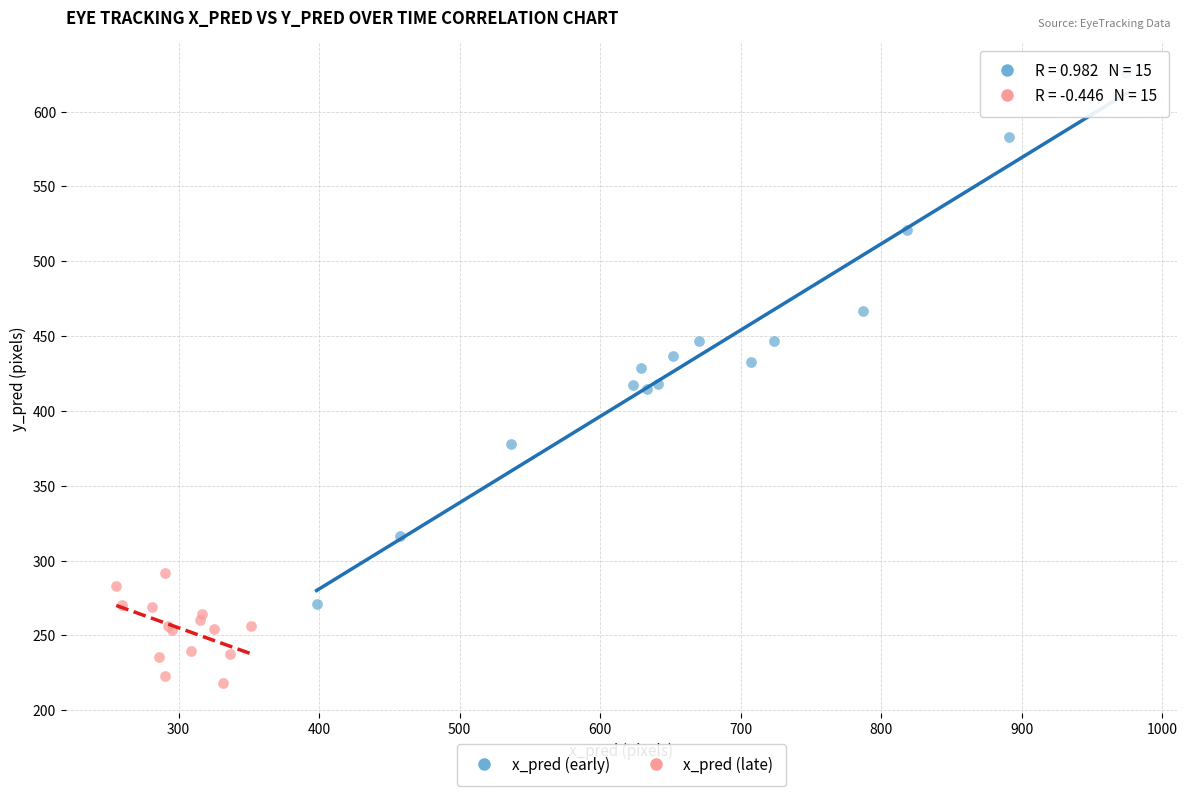

Which series has the widest spread of Y values?

x_pred (early)